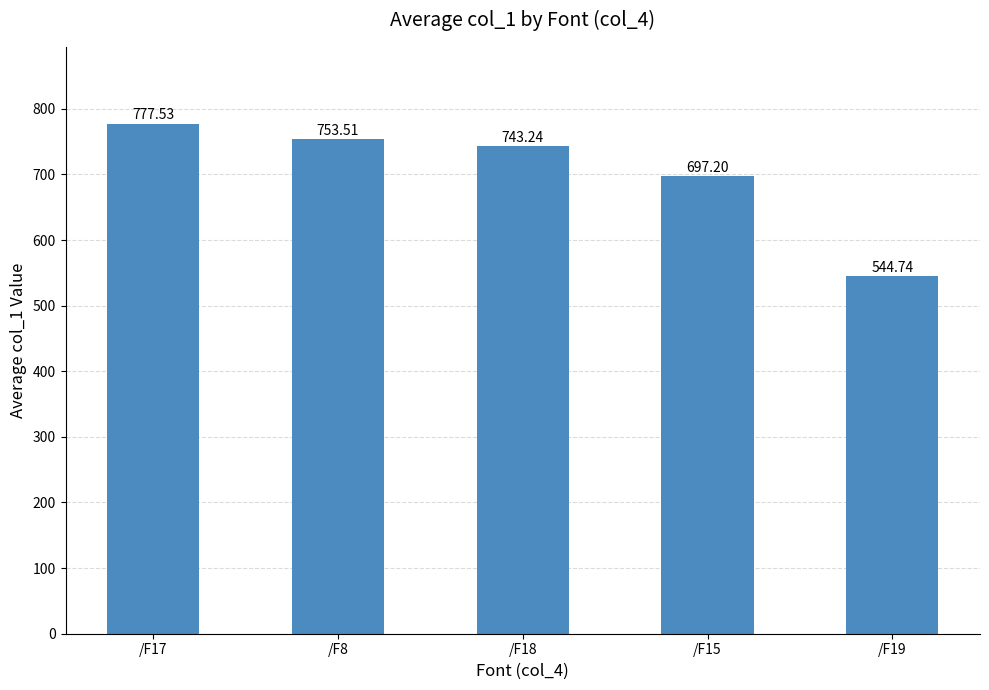

At which label is the value closest to 661?

/F15